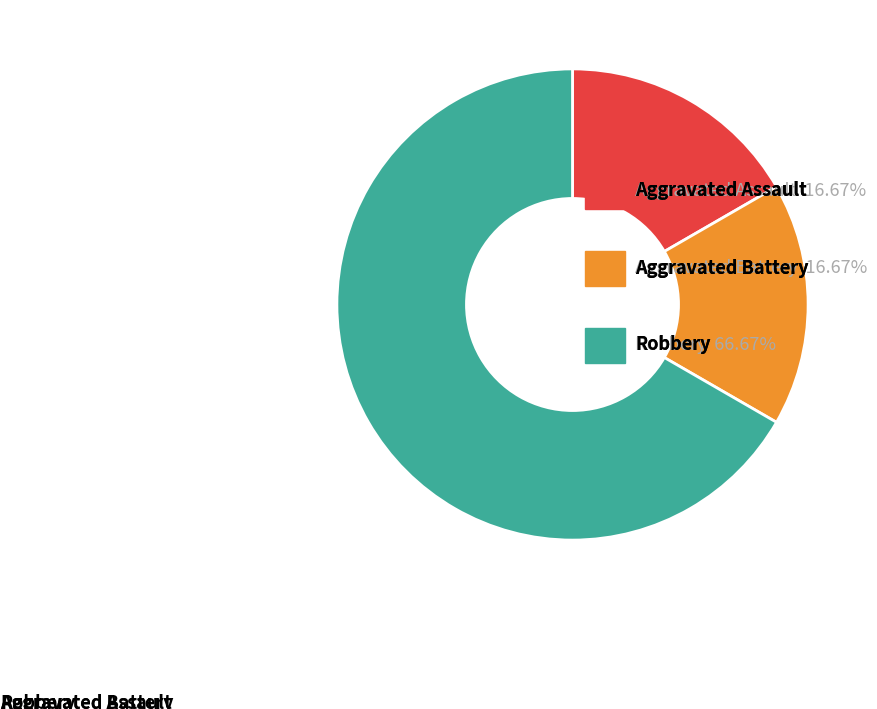

Rank the categories by value from highest to lowest.

Robbery, Aggravated Assault, Aggravated Battery